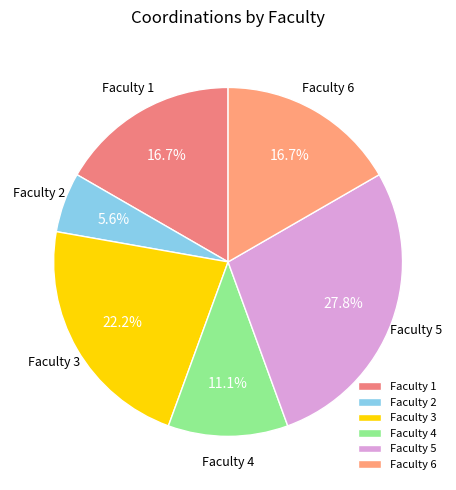

Is there a majority slice in this chart?

No